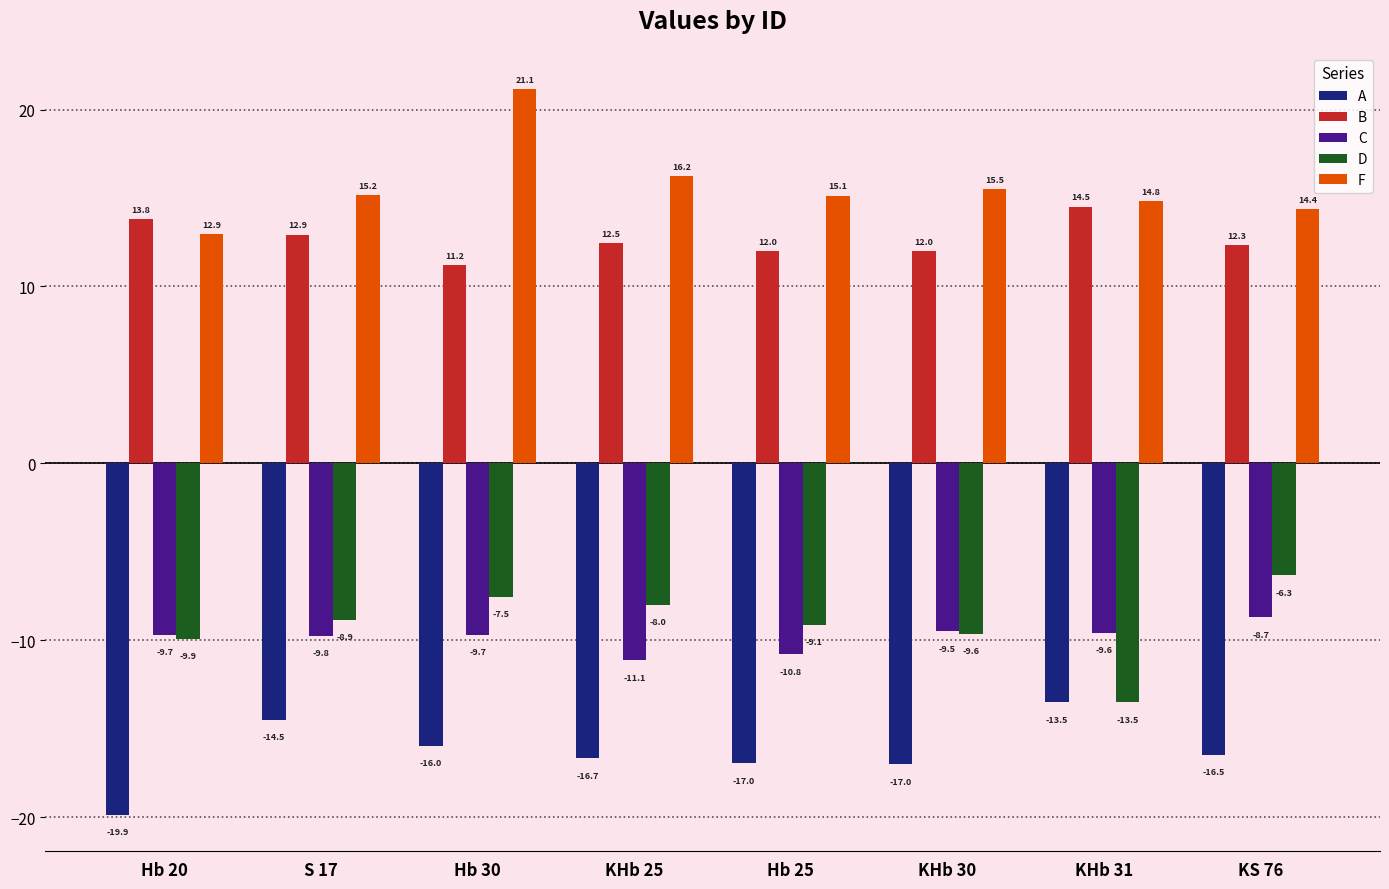

How many C values are between -9 and -8?

1